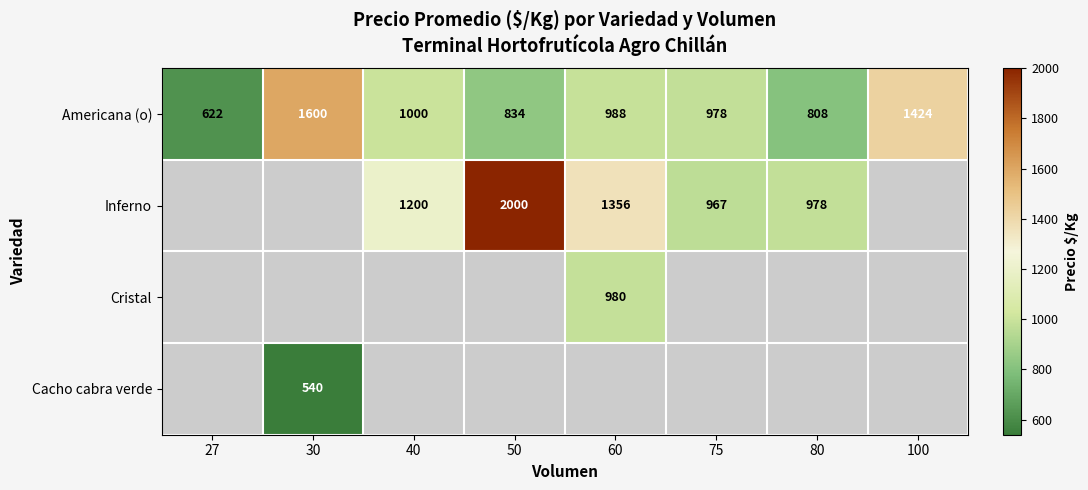

How many data points in Americana (o) are less than 988?

4